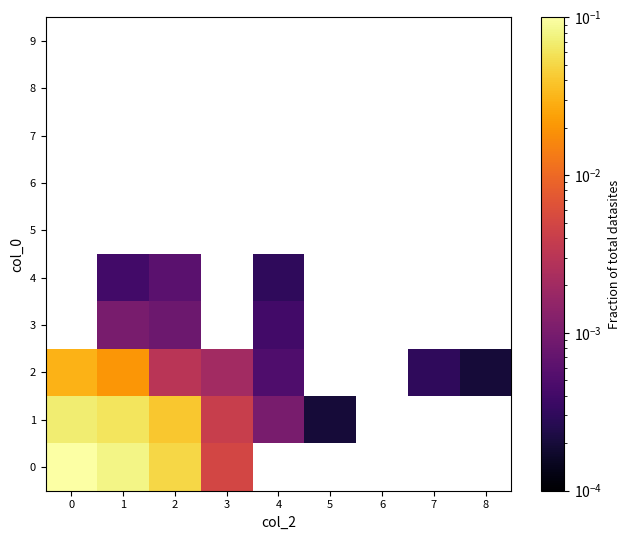

Rank the series by their maximum value, from highest to lowest.

0, 1, 2, 3, 4, 5, 6, 7, 8, 9